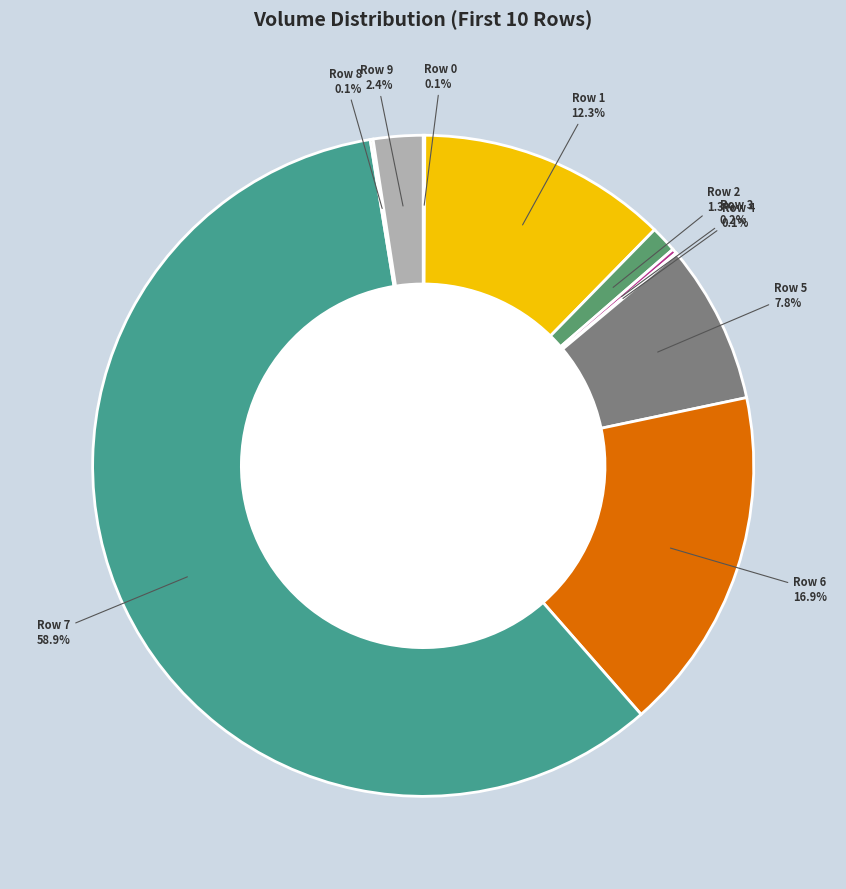

True or false: 9 accounts for 1% of the total.

False